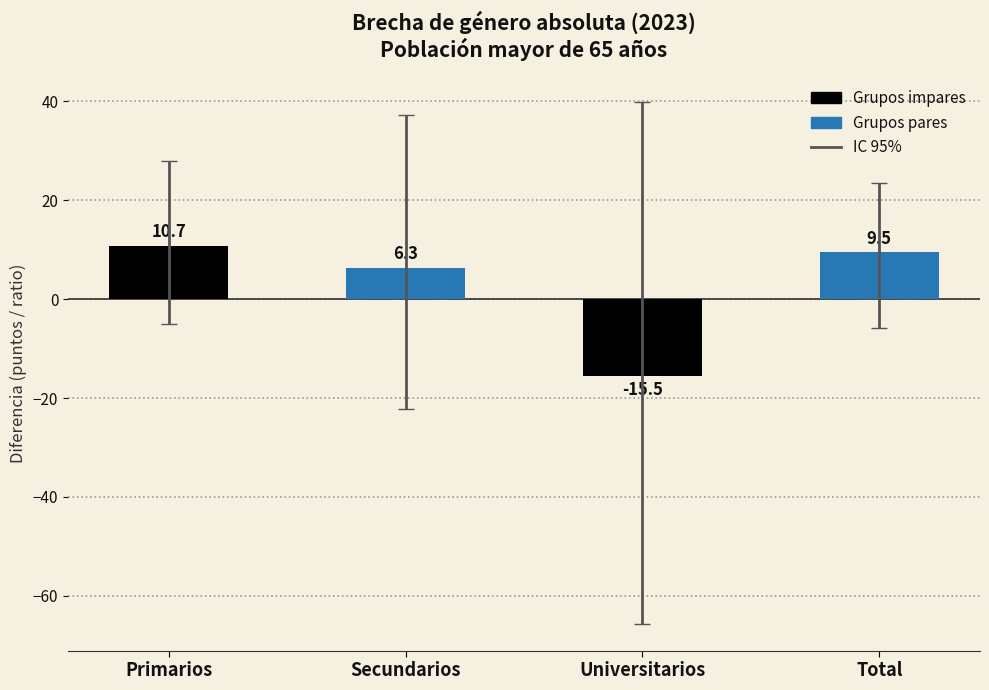

Are the bars grouped side by side (vs. stacked)?

No